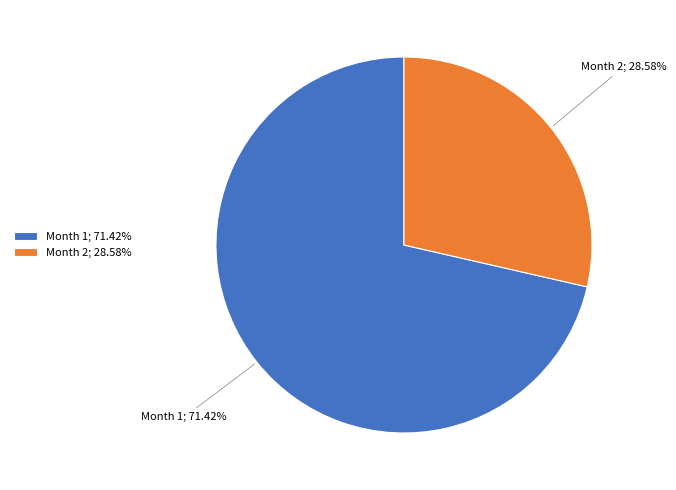

Between Month 2 and Month 1, which is larger?

Month 1